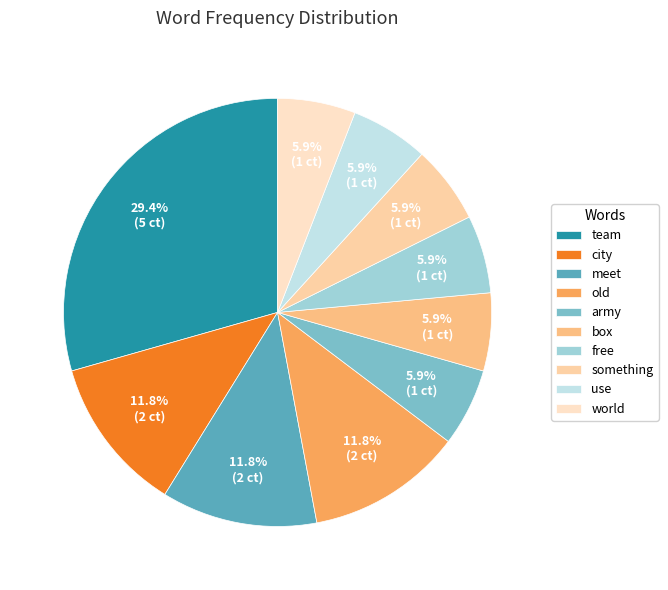

To the nearest percent, what portion does old represent?

12%